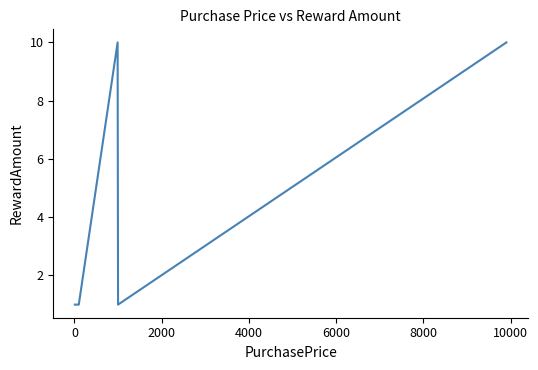

Count the number of data series in this chart.

1